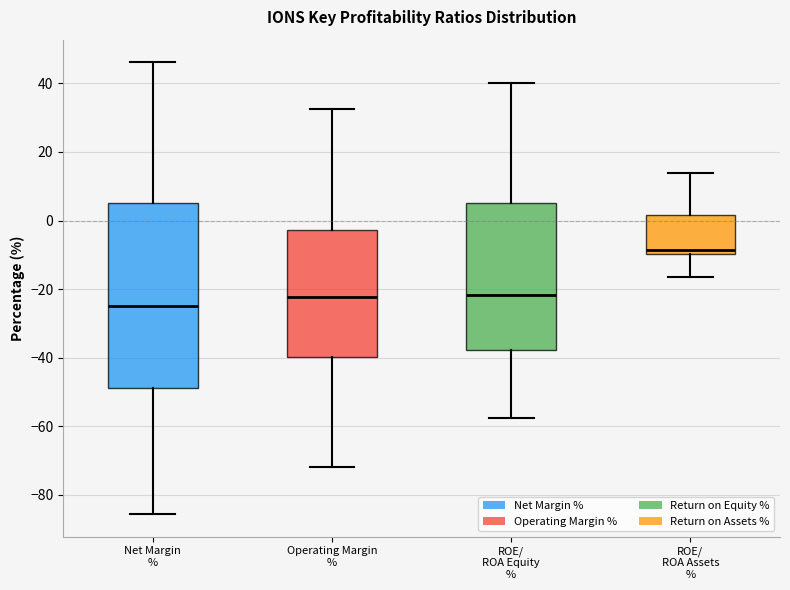

Reading left to right, transcribe this box plot: for each box, give where its median line is, the range the box spans, and where its two whiskers end, as read against the y-axis. The values are not printed on the chart, so give them approximately, as read against the axis.

Net Margin %: median -24, box -48 to 6, whiskers -86 to 46
Operating Margin %: median -22, box -40 to -2, whiskers -72 to 32
ROE/ ROA Equity %: median -22, box -38 to 6, whiskers -58 to 40
ROE/ ROA Assets %: median -8, box -10 to 2, whiskers -16 to 14